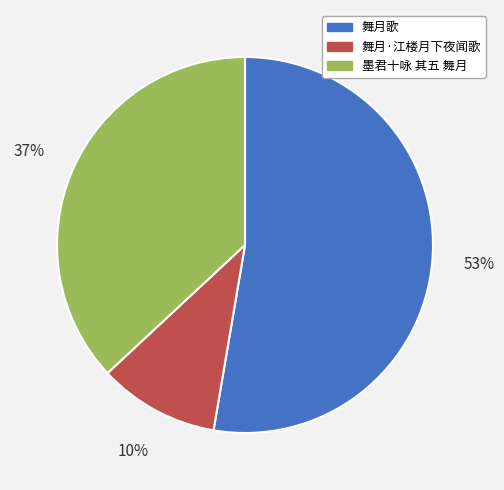

The 舞月歌 slice represents 64% of the pie. True or false?

False